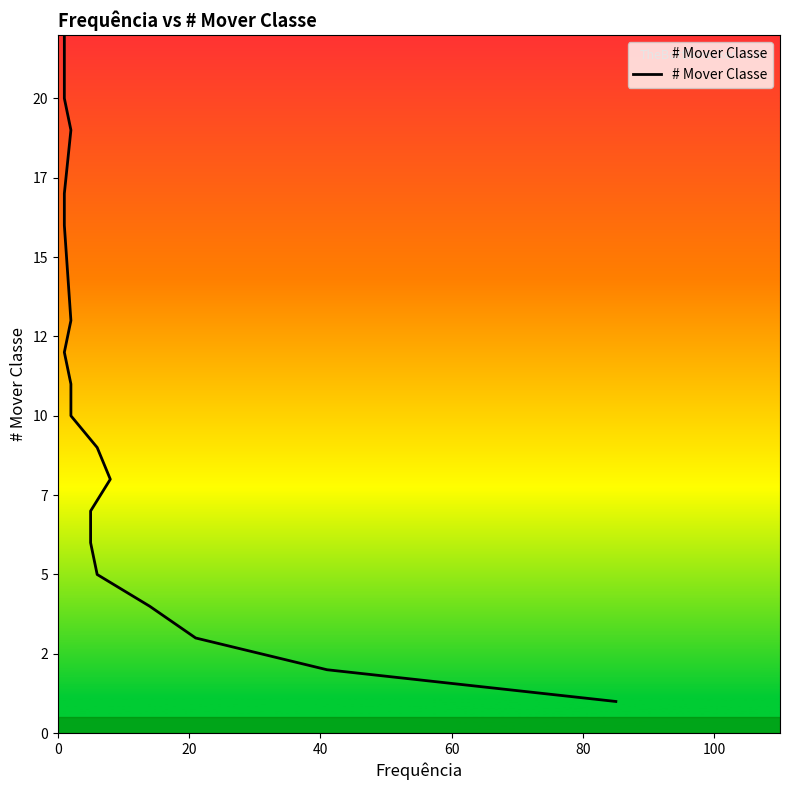

What is the label of the 2nd point from the left?

20